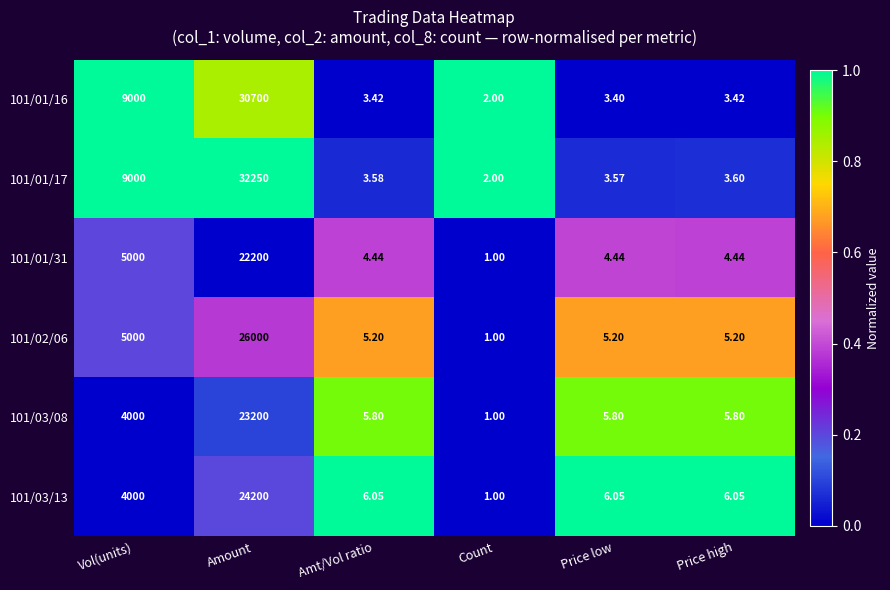

Which category has the highest value across all series?

Amount